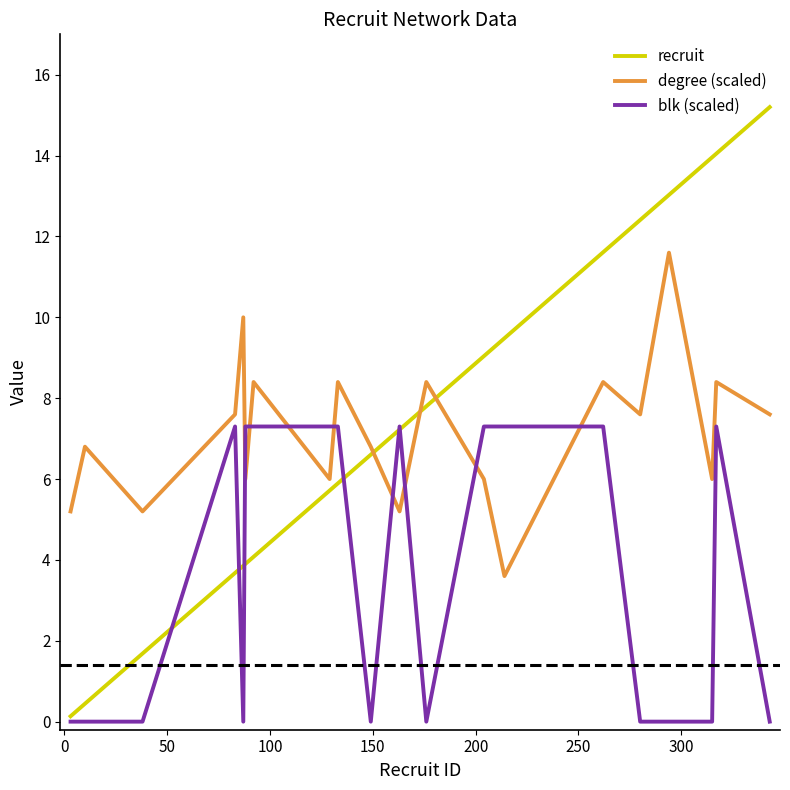

After their last crossing, which series has the higher values: blk (scaled) or degree (scaled)?

degree (scaled)